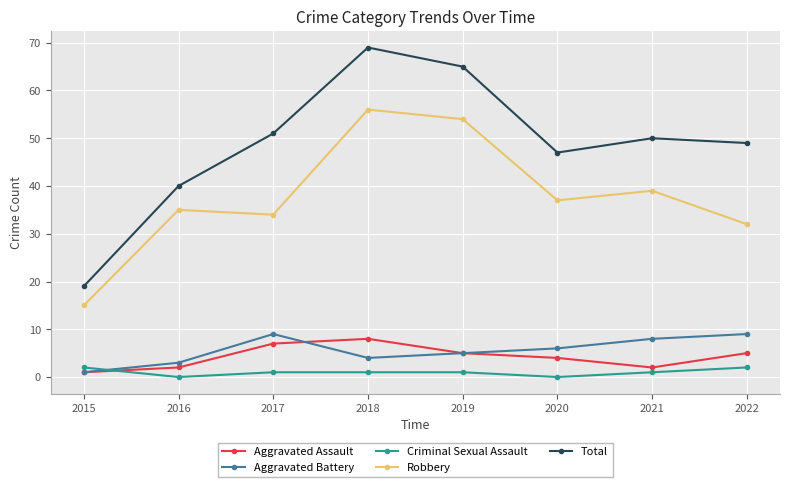

At which category does the chart reach its peak across all series?

2018